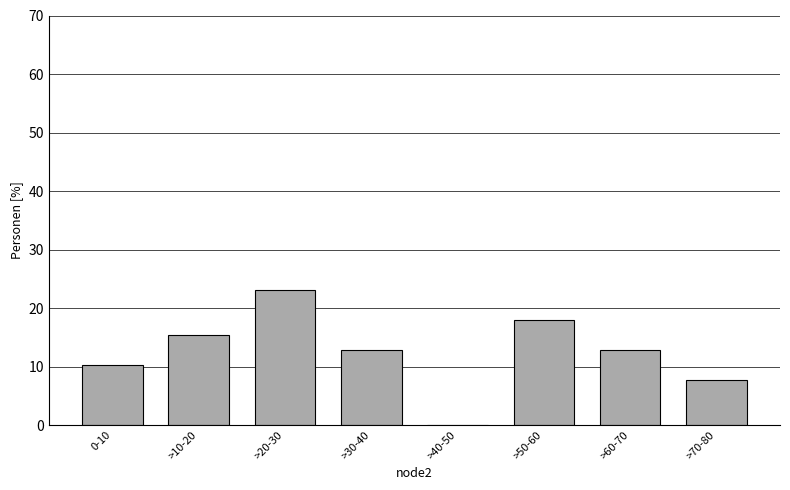

Reading left to right, extract all data points from this chart.

0-10=10.3	>10-20=15.4	>20-30=23.1	>30-40=12.8	>40-50=0.0	>50-60=17.9	>60-70=12.8	>70-80=7.7